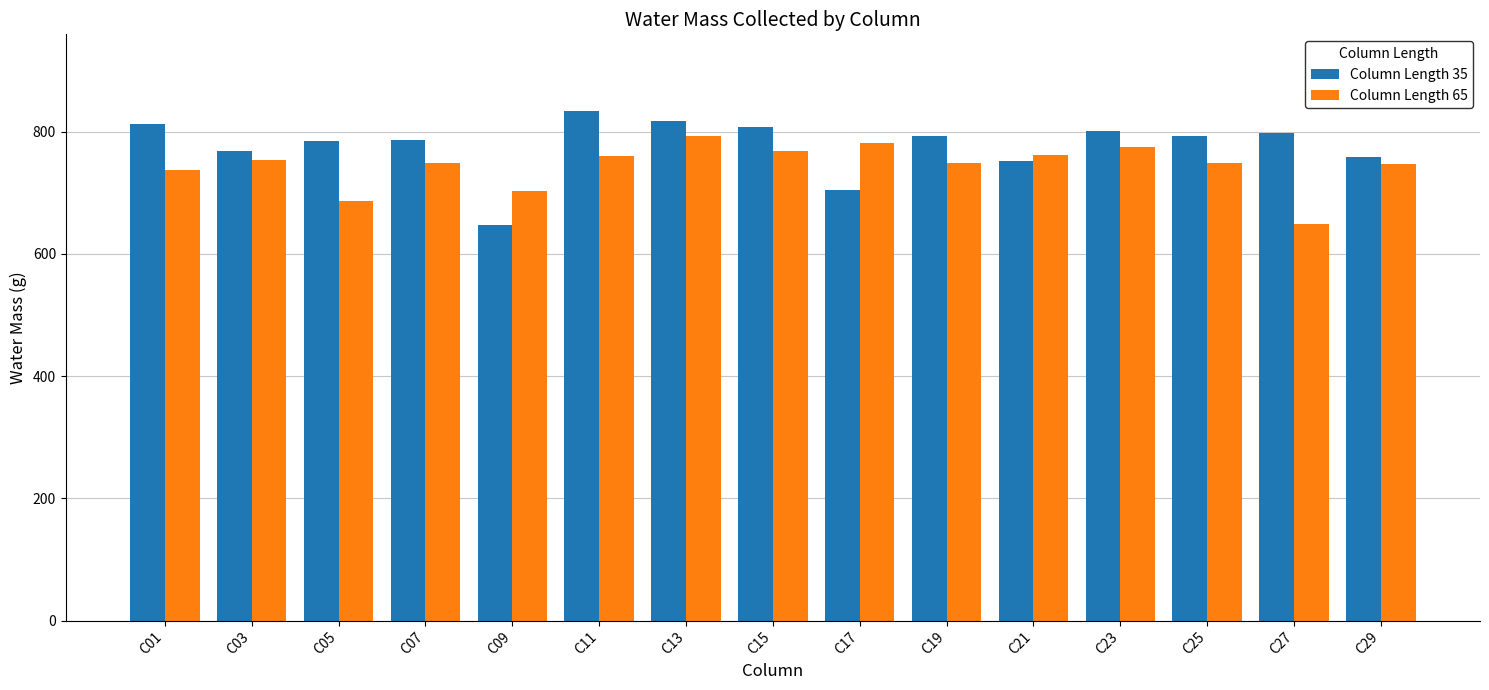

At which category is the sum across all series the highest?

C13